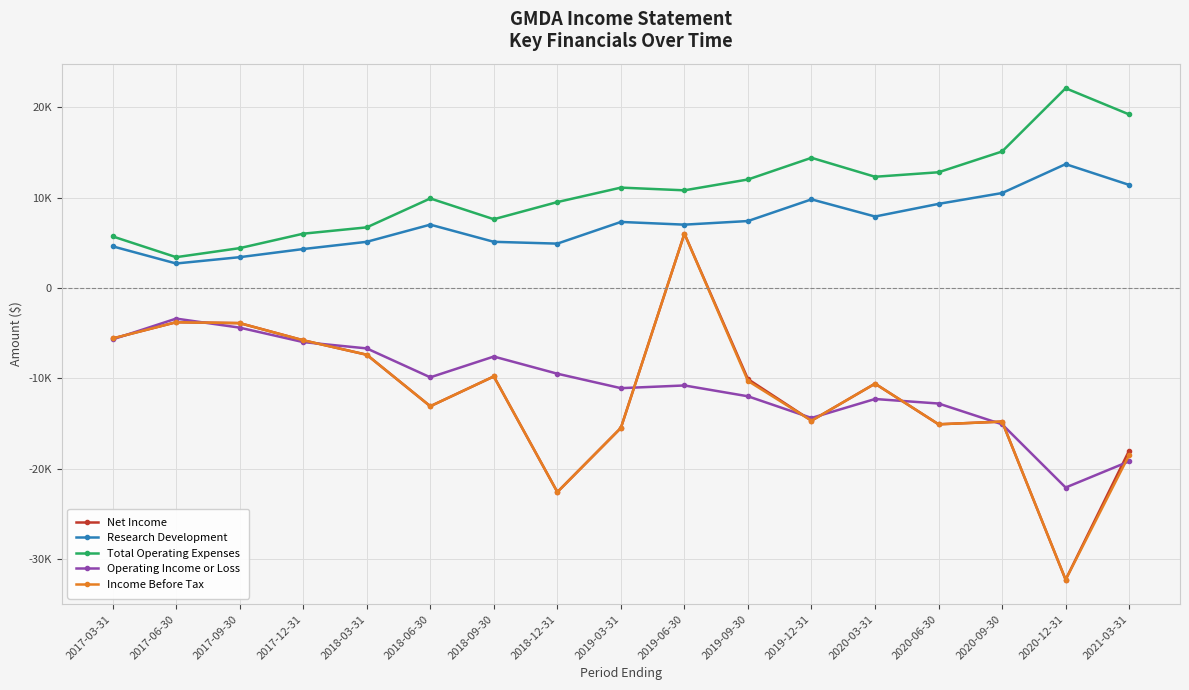

What is the value of the Research Development point at the 3rd from the left?

3400